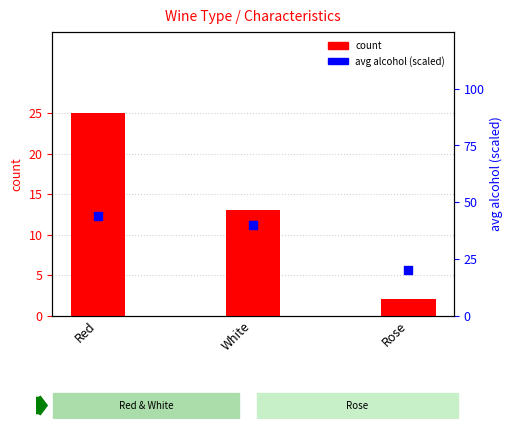

At how many categories does at least one series exceed 37?

2